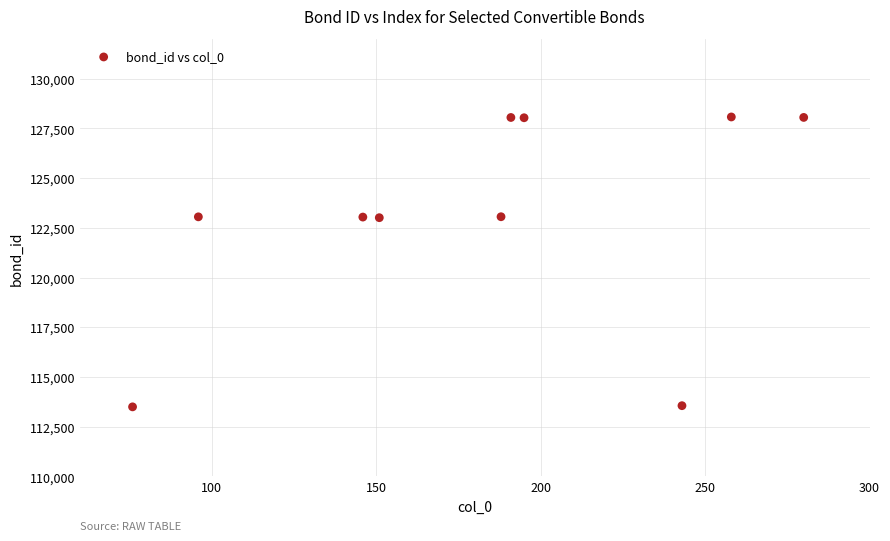

What is the range of Y values (max minus min)?

14577